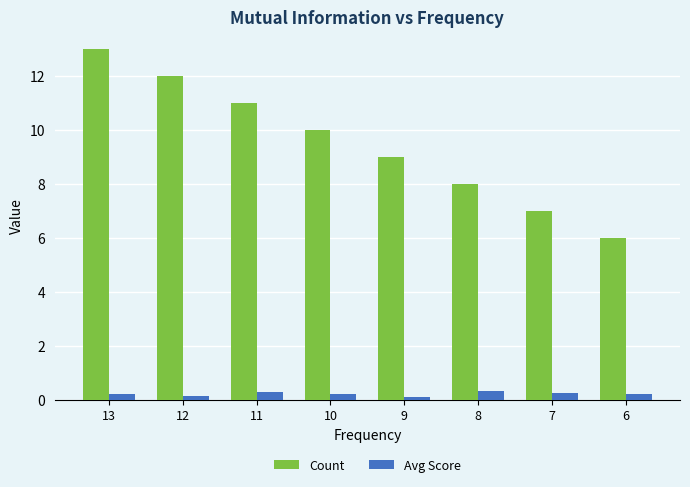

How many Avg Score values are between 0 and 1?

8